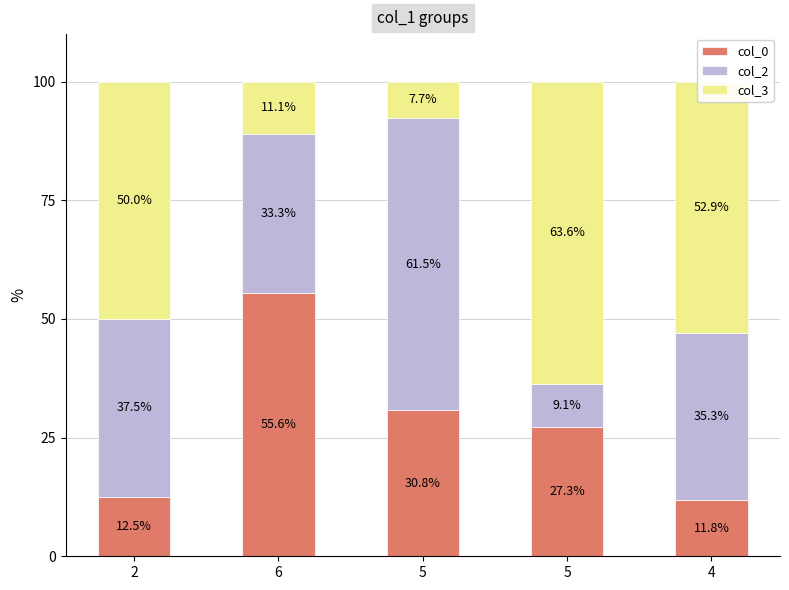

What is the difference between the col_3 values at 4 and 5?

10.7